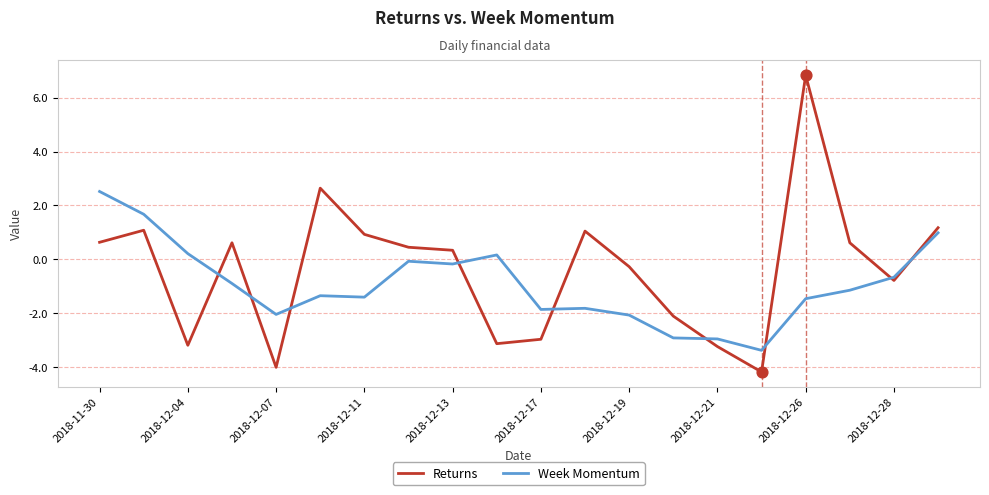

What are all the series names shown in the legend?

Returns, Week Momentum